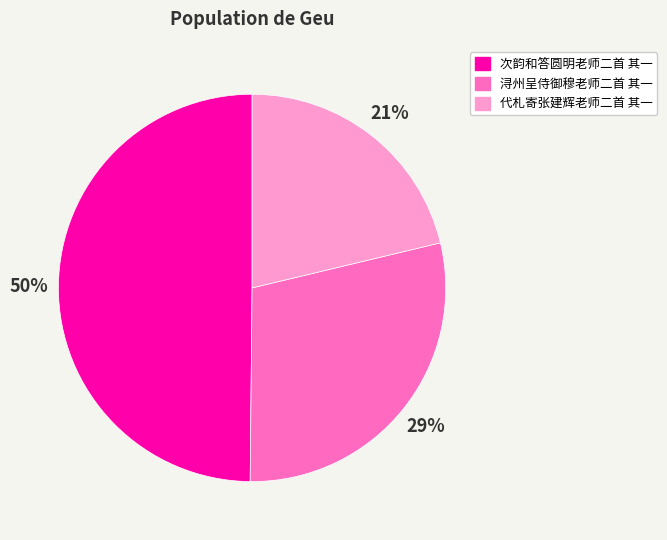

To the nearest percent, what is the difference between the 代札寄张建辉老师二首 其一 and 次韵和答圆明老师二首 其一 slice percentages?

29%